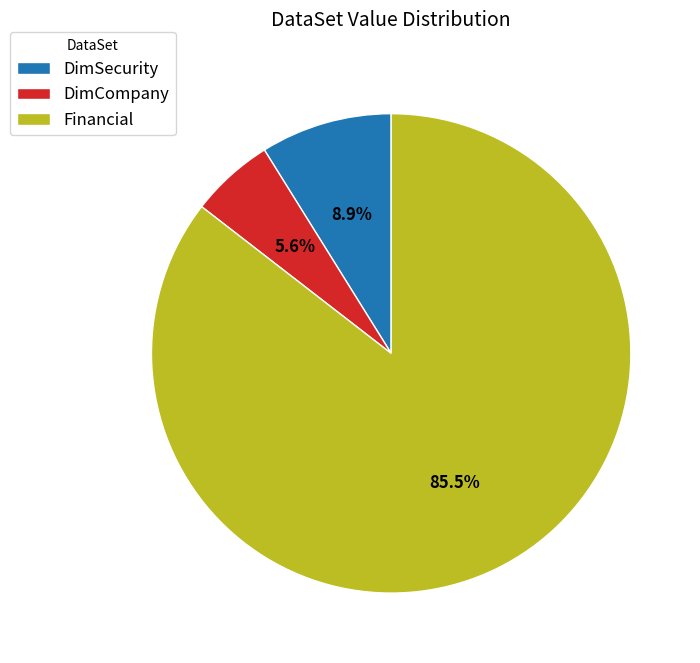

What is the total percentage of DimSecurity and Financial?

94.4%